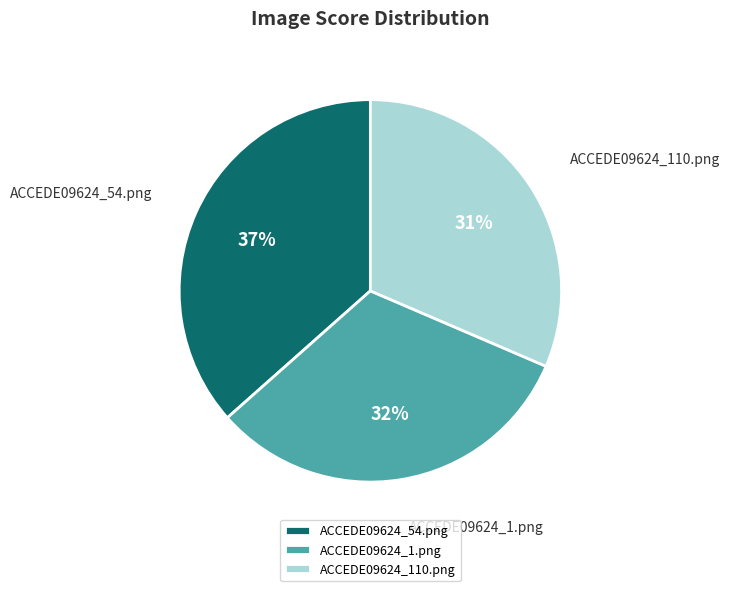

Is it true that ACCEDE09624_1.png is 25% of the pie?

False